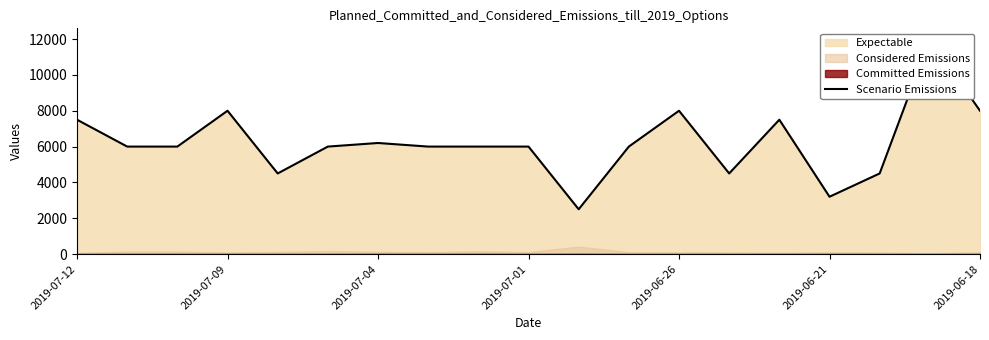

Reading left to right, list all the values displayed in this chart.

7500	6000	6000	8000	4500	6000	6200	6000	6000	6000	2500	6000	8000	4500	7500	3200	4500	12000	8000